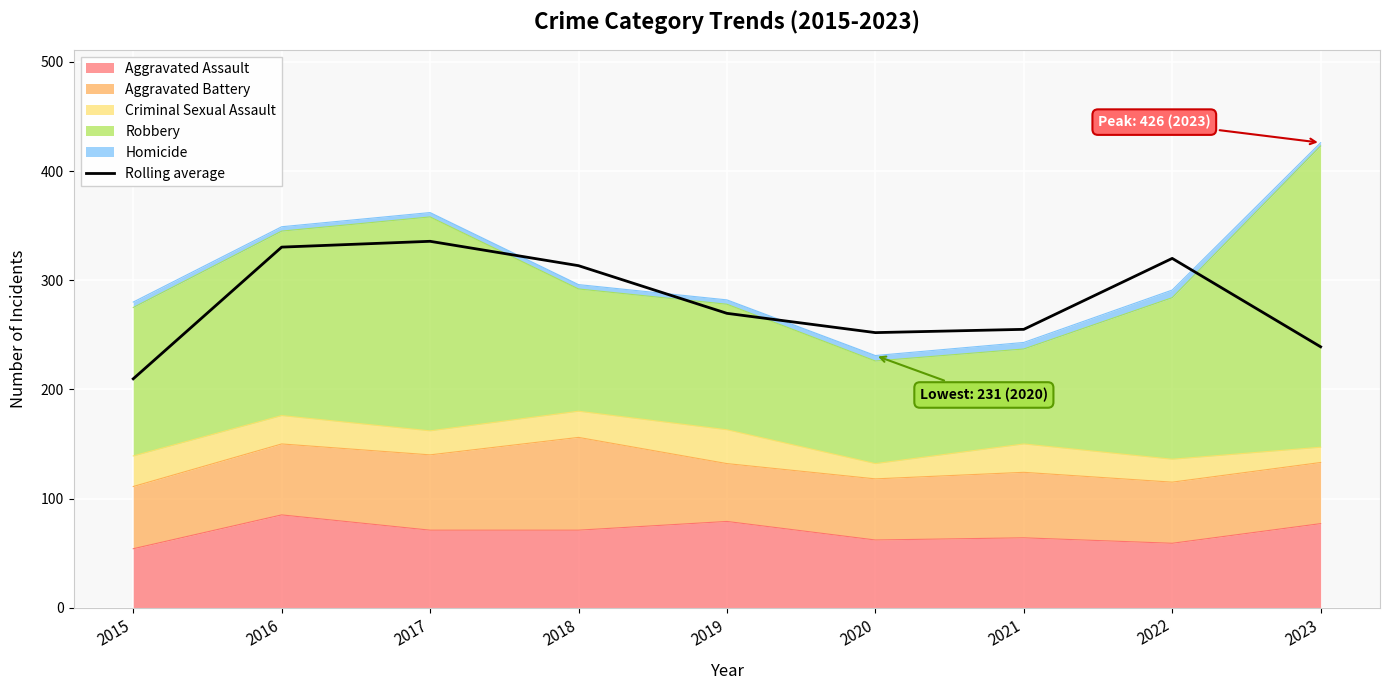

What is the ratio of the value at 2022 to the value at 2020?

1.3